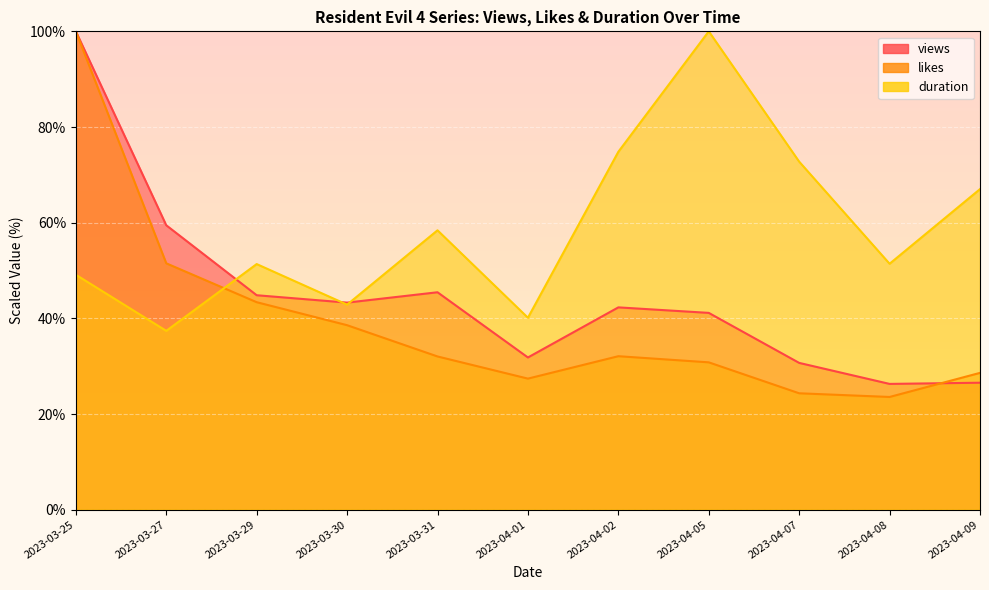

What value does the duration series have at 2023-03-31?

58.4